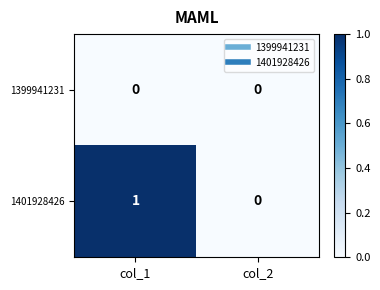

Which label corresponds to the largest value in the chart?

col_1